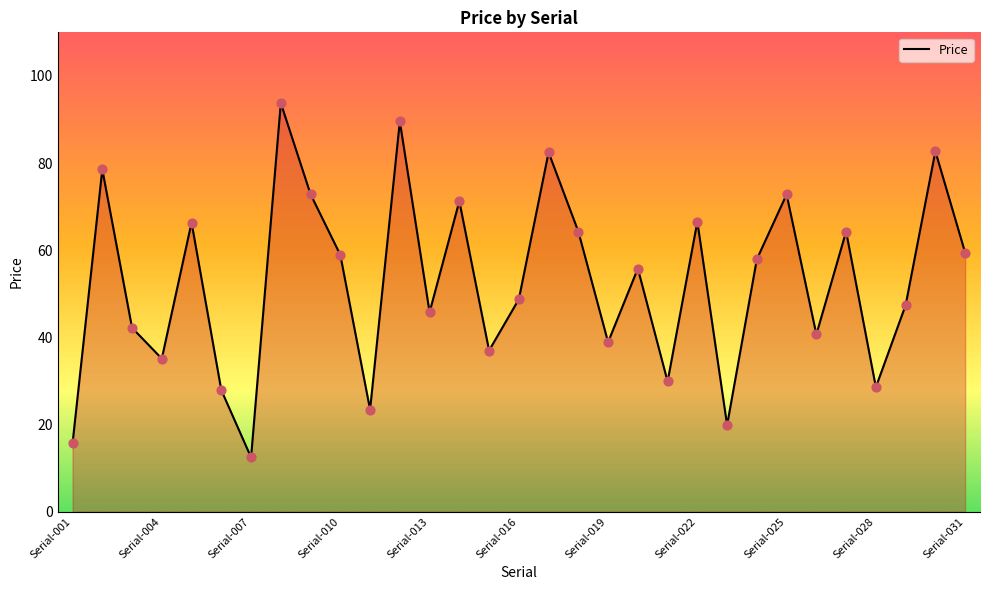

What is the difference between the maximum and minimum values?

81.3